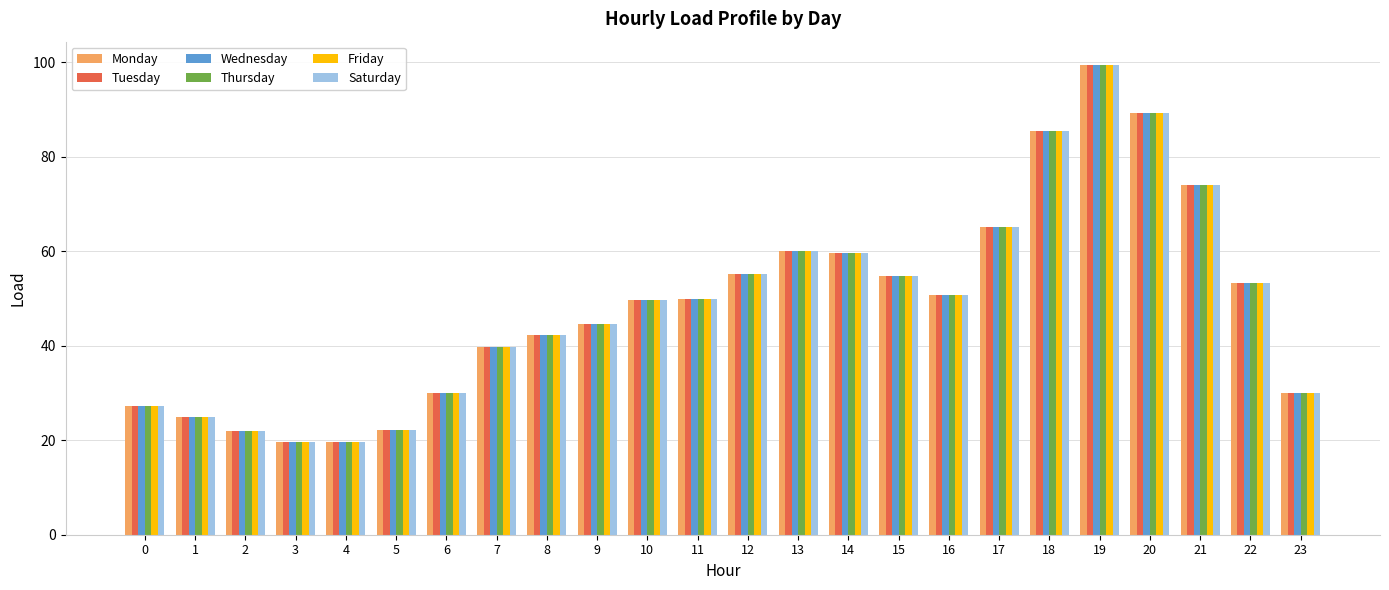

What is the difference between the second highest and minimum values in the Thursday series?

69.6